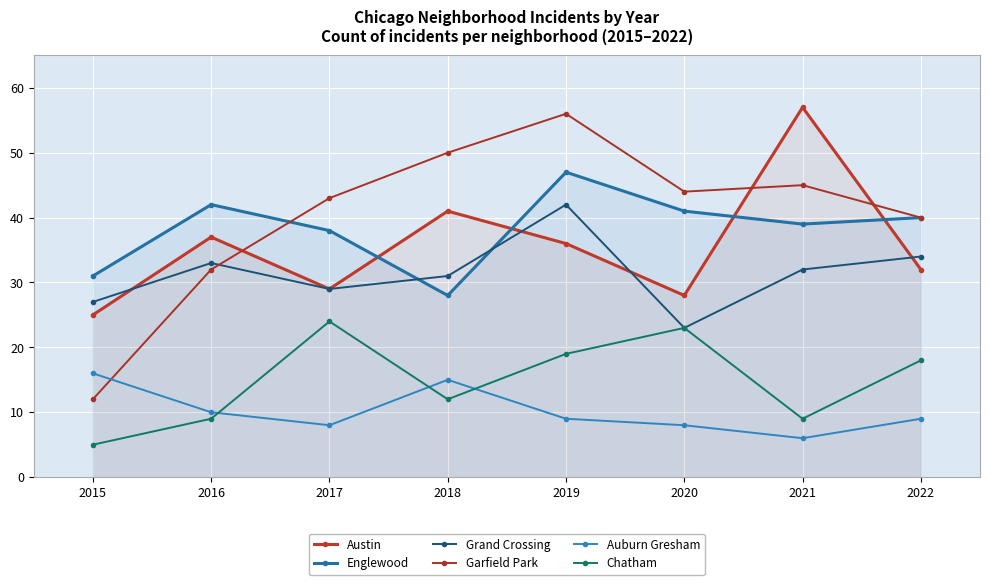

What is the difference between the highest and lowest values at 2016?

33